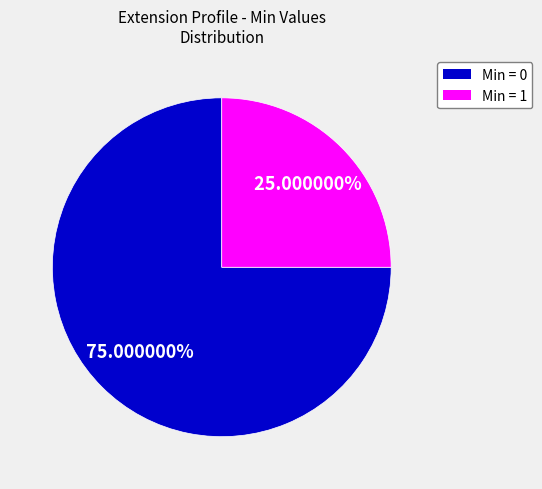

Count the number of slices in the pie.

2